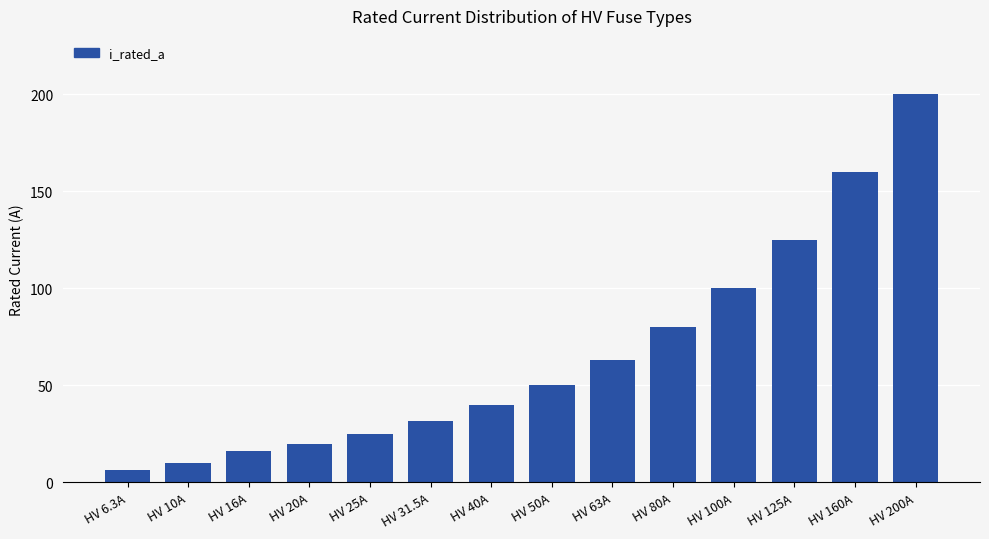

Which category has the lowest value across all series?

HV 6.3A